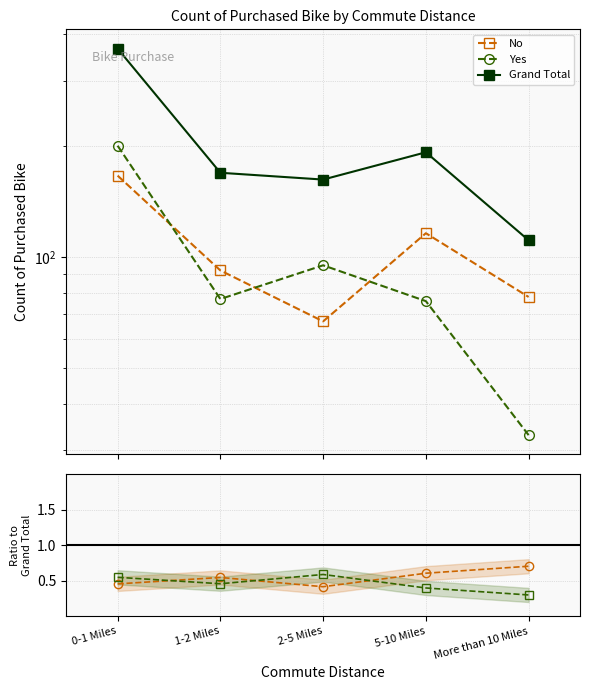

Which series has the largest total across all categories?

Grand Total